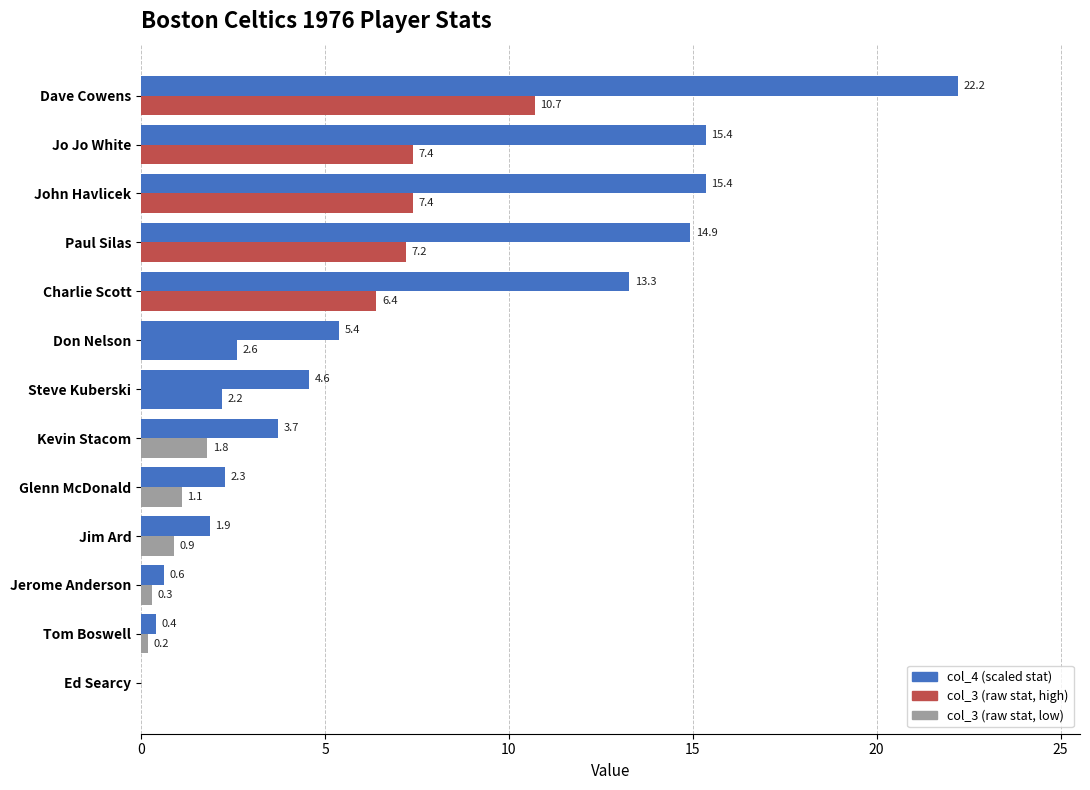

Count the number of data series in this chart.

2